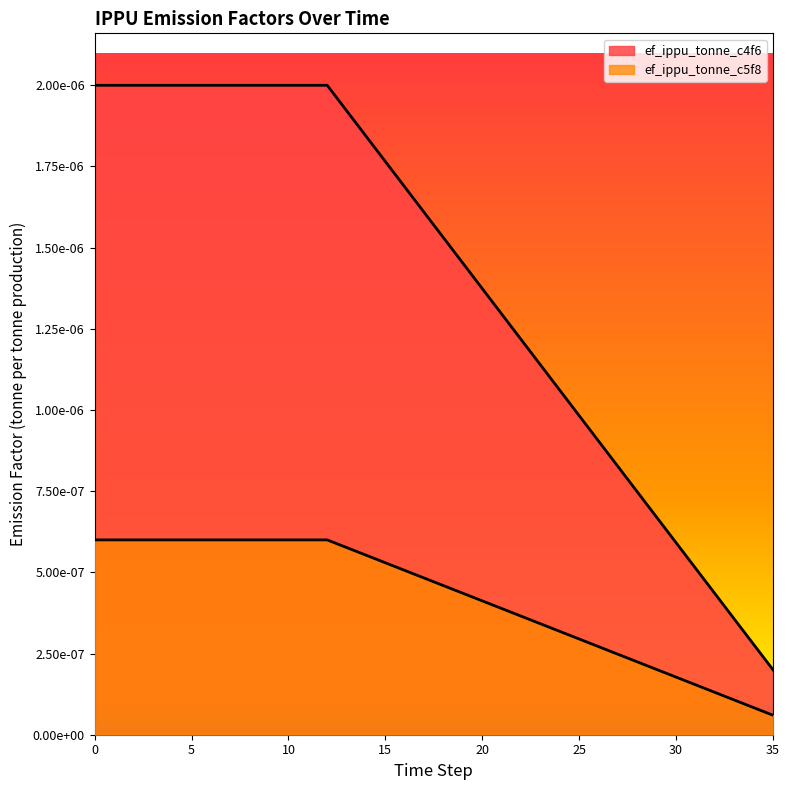

List the series in order of their overall mean, highest first.

ef_ippu_tonne_c4f6, ef_ippu_tonne_c5f8